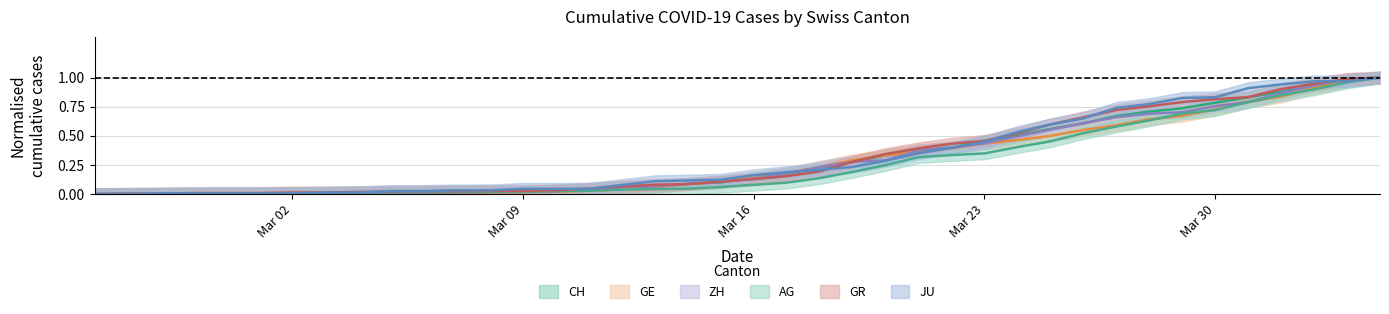

What is the total value across all series at Mar 09?

0.1